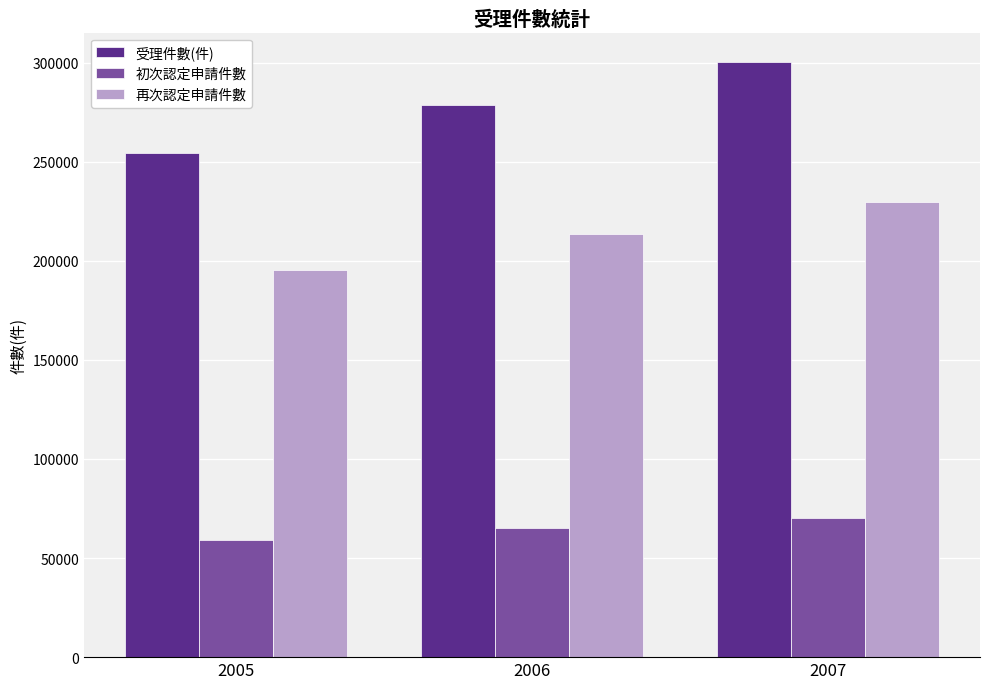

Which category has the highest value across all series?

2007